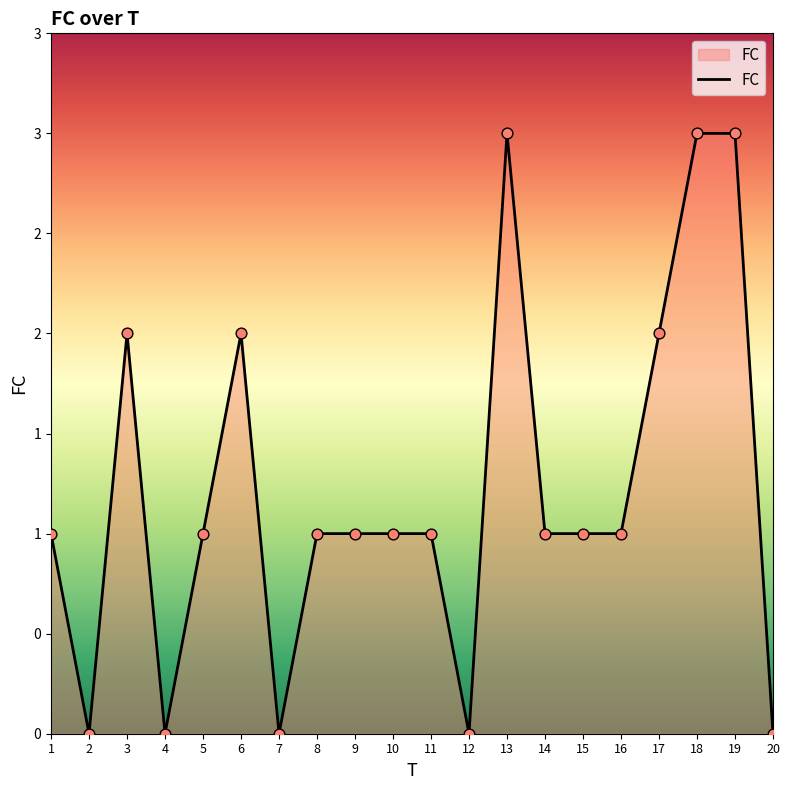

What is the change in value from 16 to 19?

+2